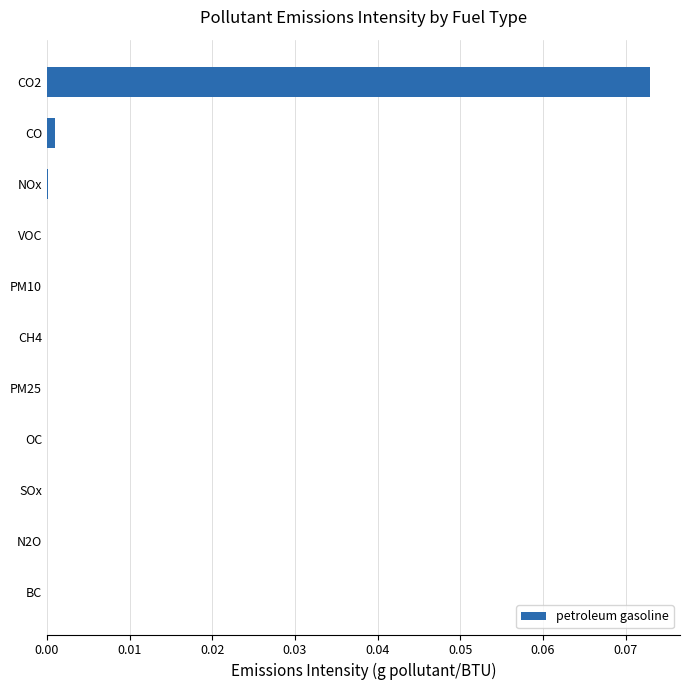

At which category does the chart reach its peak across all series?

CO2